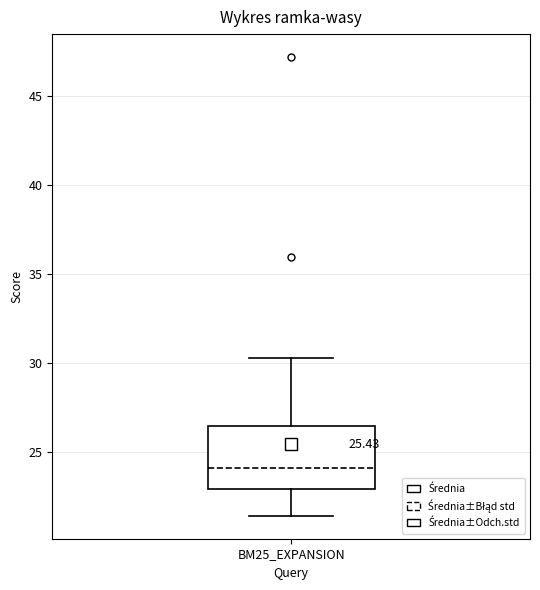

Where does the lower whisker of the box for BM25_EXPANSION end on the y-axis? The values are not printed on the chart, so give them approximately, as read against the axis.

21.5